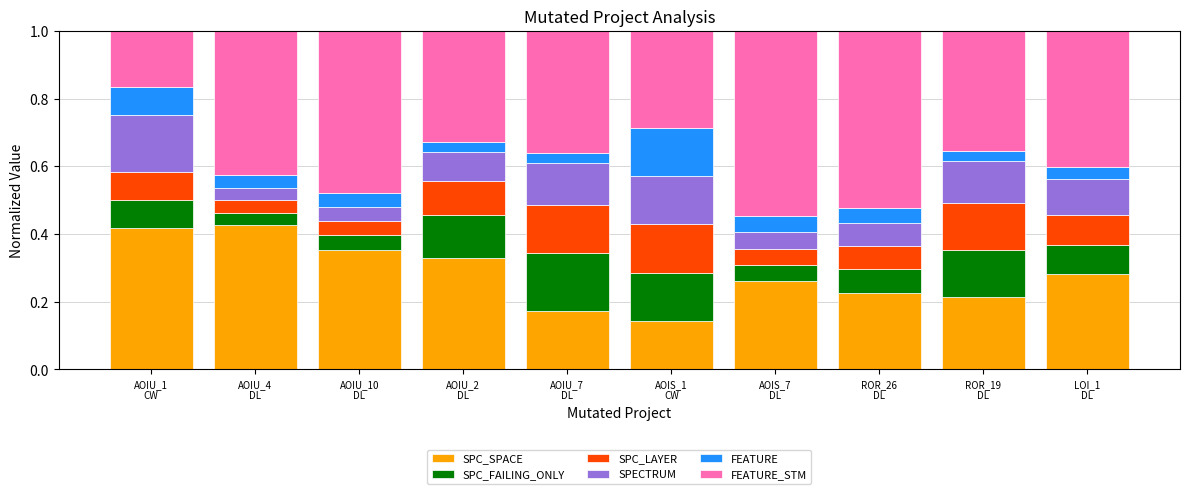

Count the SPC_SPACE values in the range 0 to 1.

10